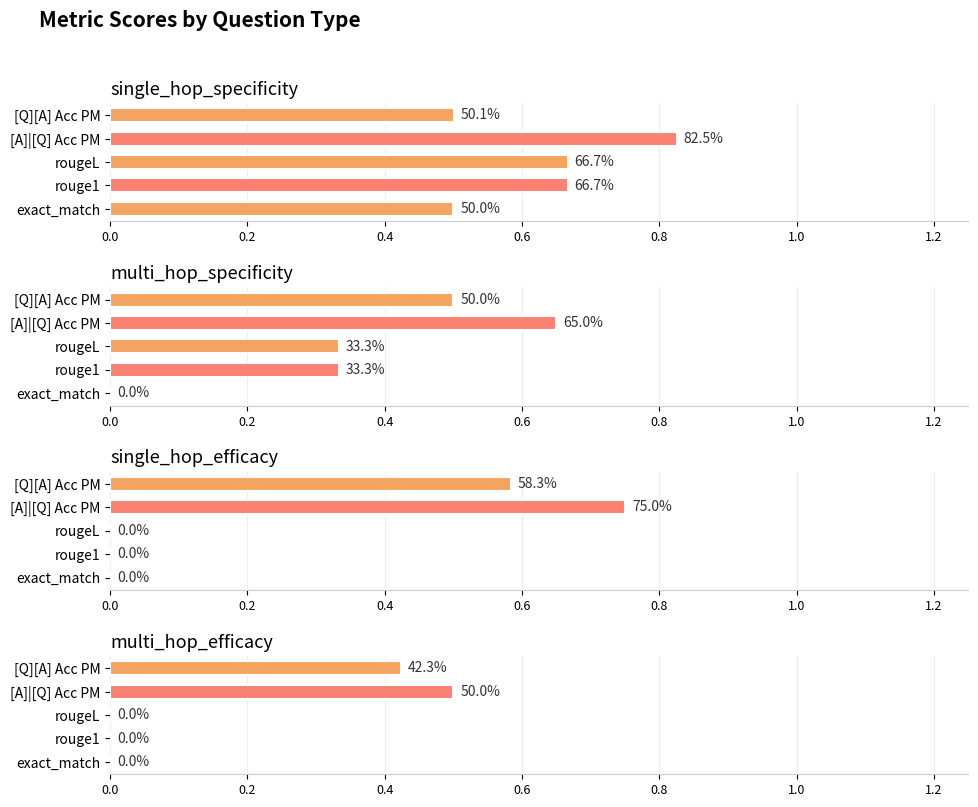

List the series in order of their peak value, lowest first.

multi_hop_efficacy, multi_hop_specificity, single_hop_efficacy, single_hop_specificity